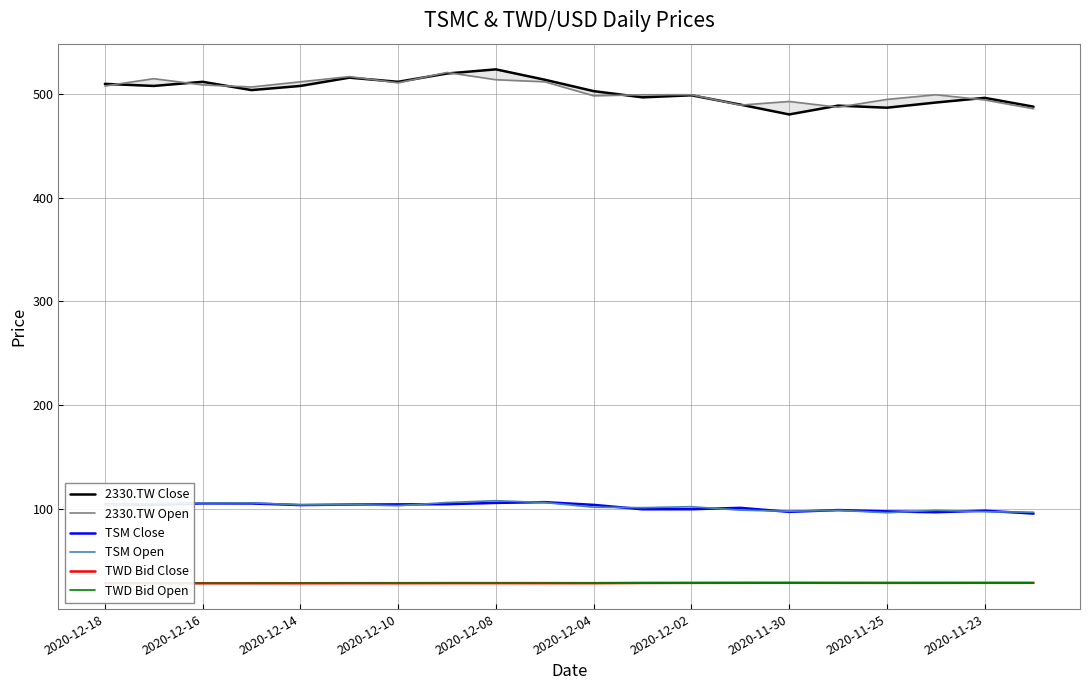

What is the sum of all 2330.TW Open values?

10068.5